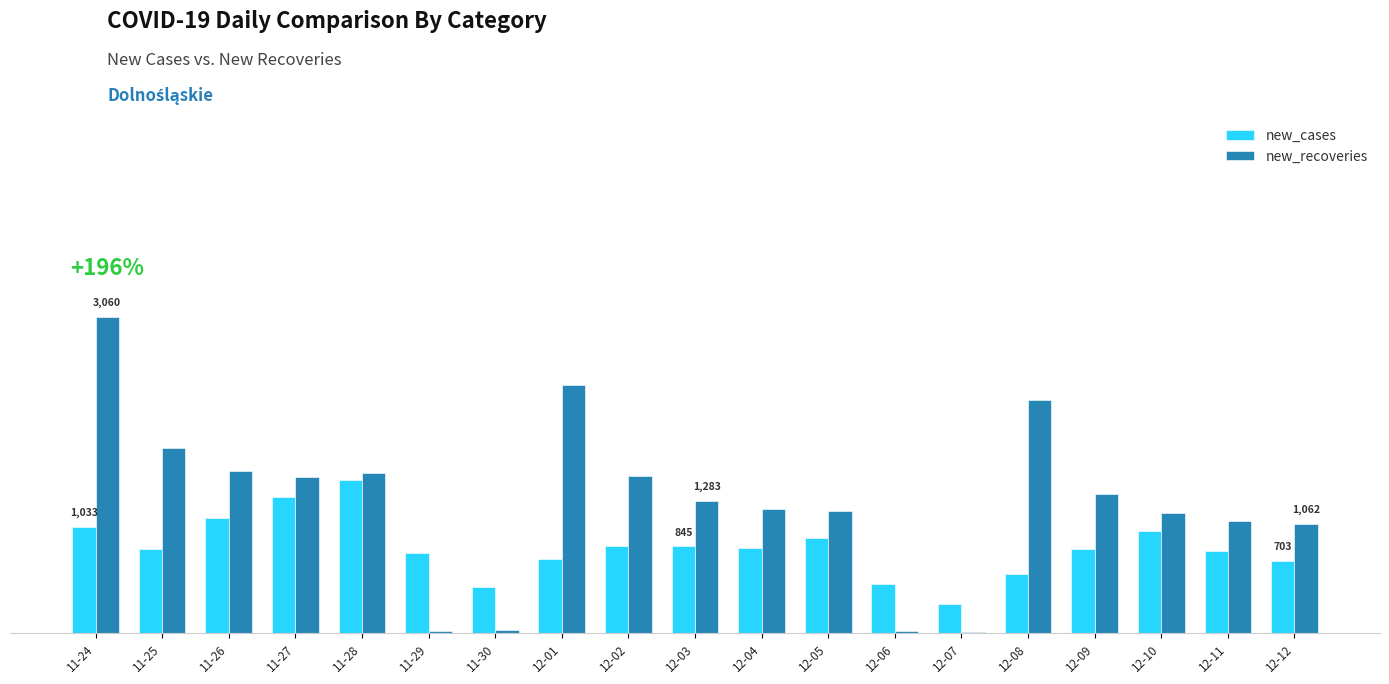

Which series has the largest range (max minus min)?

new_recoveries